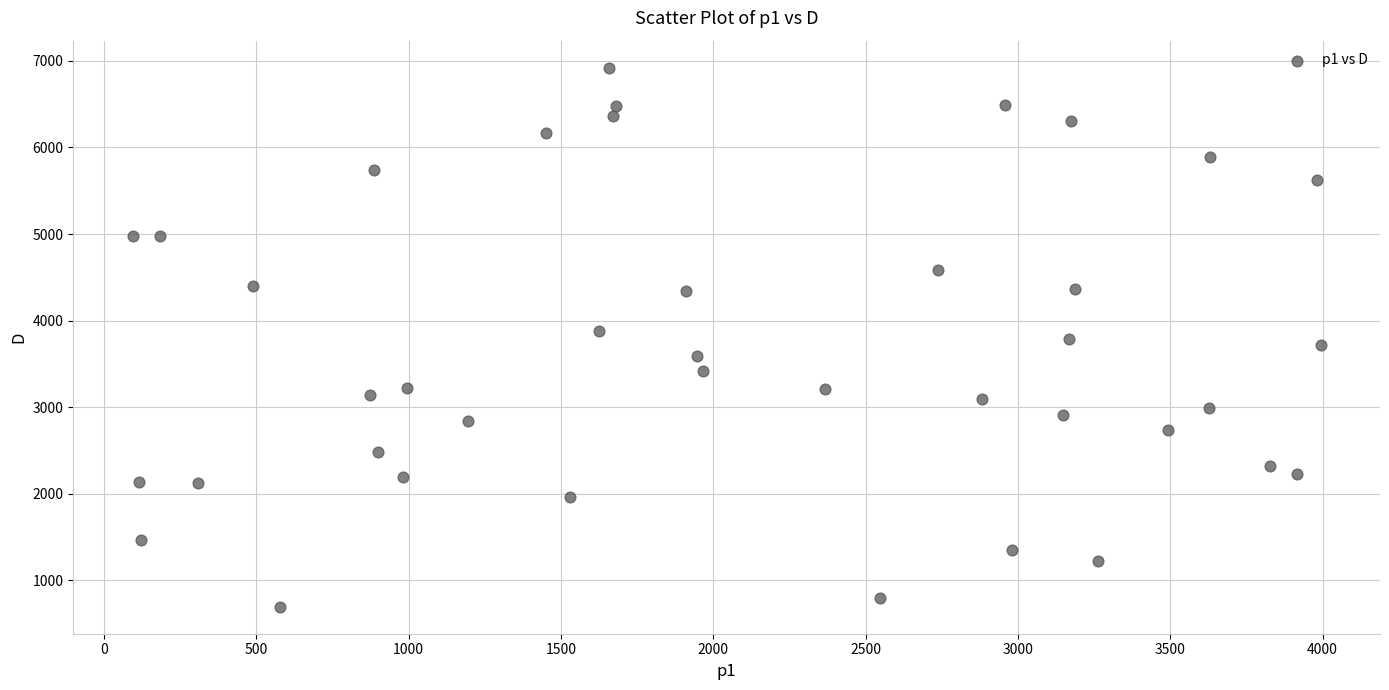

What is the range of X values (max minus min)?

3899.7